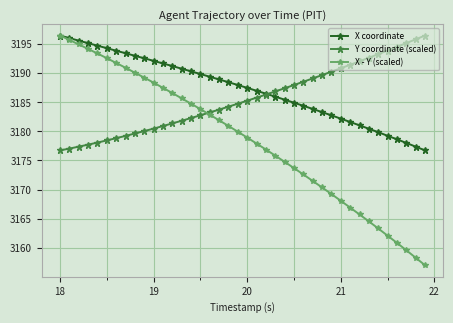

What is the greatest value displayed?

3196.5